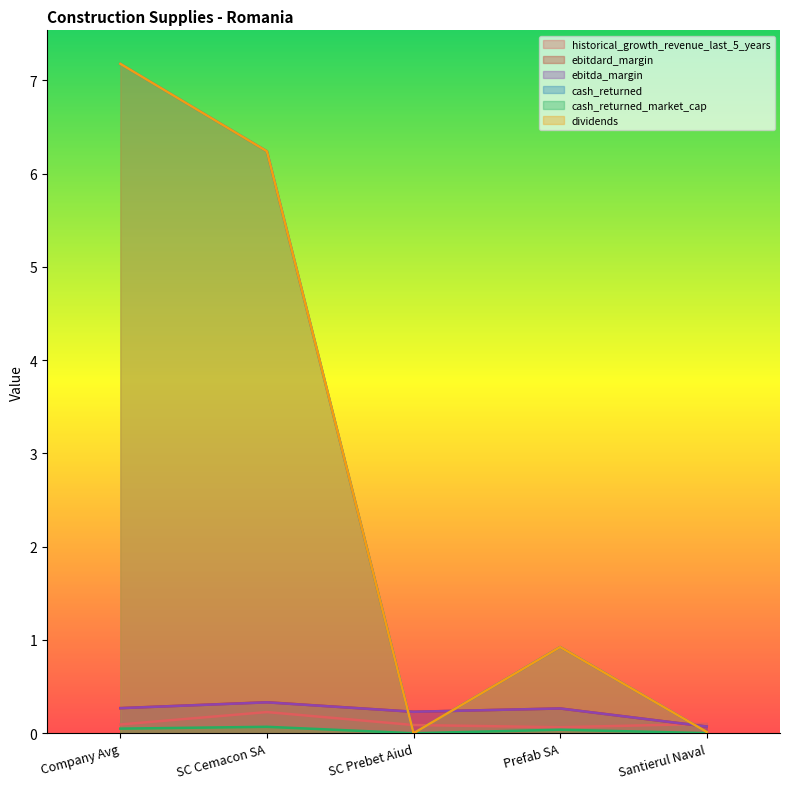

Reading left to right, transcribe all the data shown in this chart.

historical_growth_revenue_last_5_years: 0.1	0.2	0.1	0.1	0.1
ebitdard_margin: 0.3	0.3	0.2	0.3	0.1
ebitda_margin: 0.3	0.3	0.2	0.3	0.1
cash_returned: 7.2	6.2	0.0	0.9	0.0
cash_returned_market_cap: 0.0	0.1	0.0	0.0	0.0
dividends: 7.2	6.2	0.0	0.9	0.0